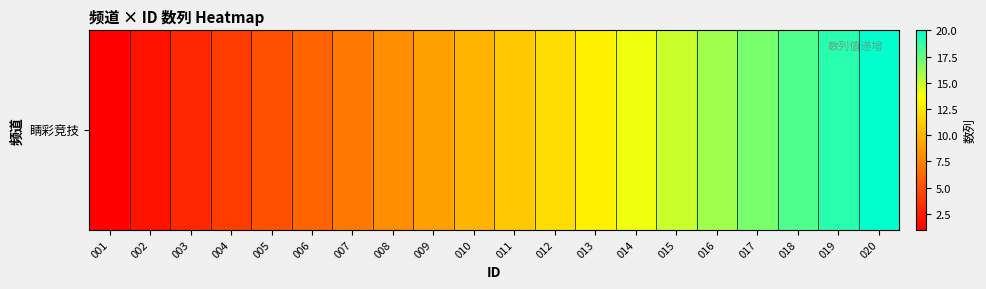

How many data points are above 11?

9